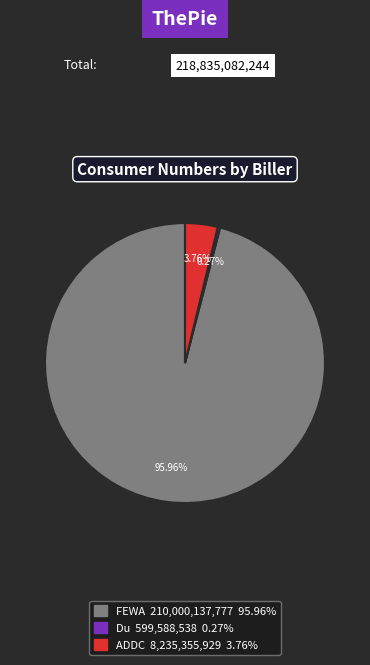

Which has a higher value, FEWA or ADDC?

FEWA